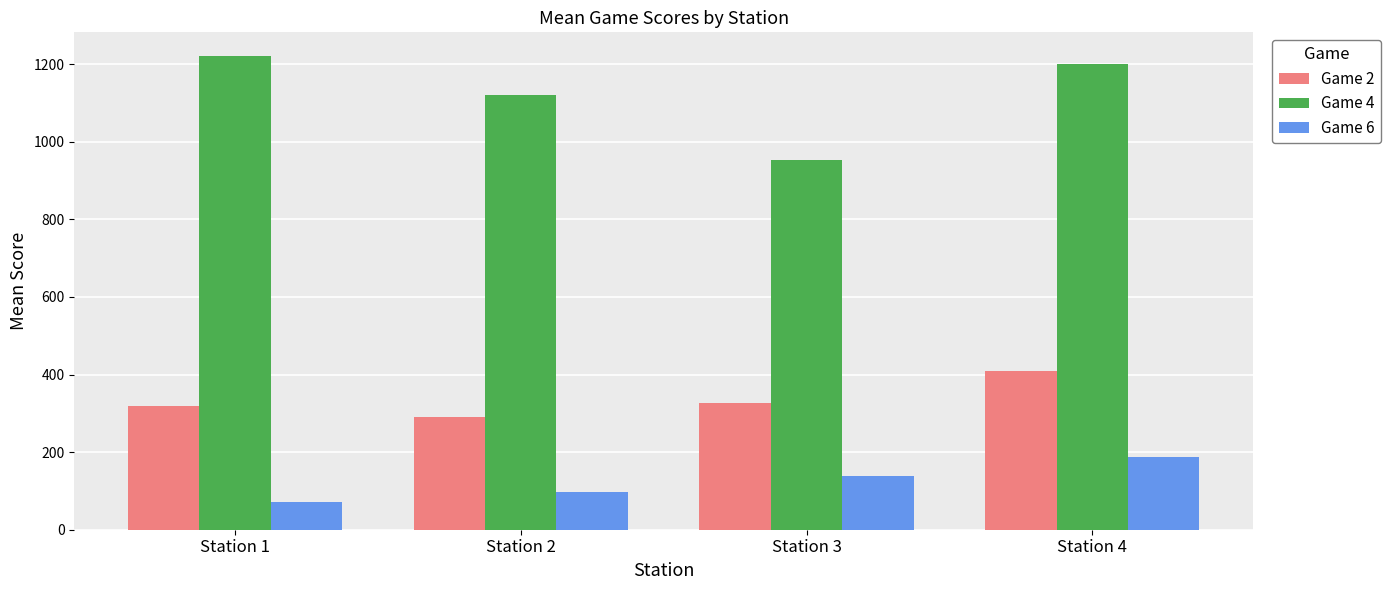

How many data points in Game 4 are less than 1200?

2